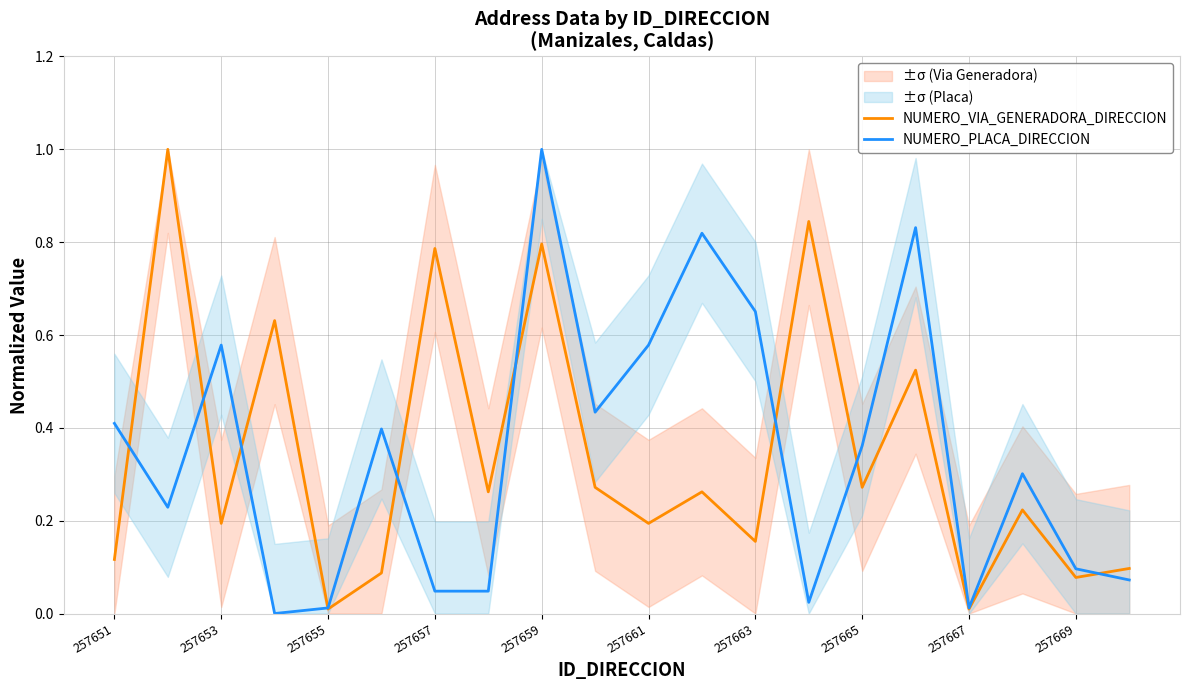

After their last crossing, which series has the higher values: NUMERO_PLACA_DIRECCION or NUMERO_VIA_GENERADORA_DIRECCION?

NUMERO_VIA_GENERADORA_DIRECCION